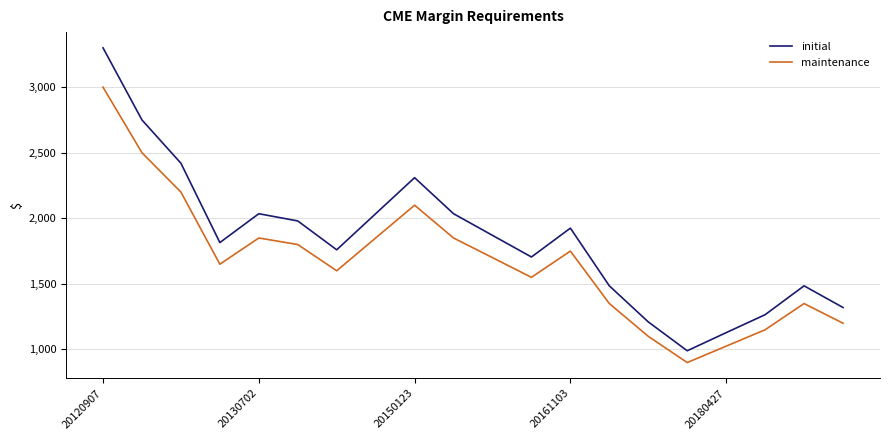

True or false: initial and maintenance intersect in this chart.

False